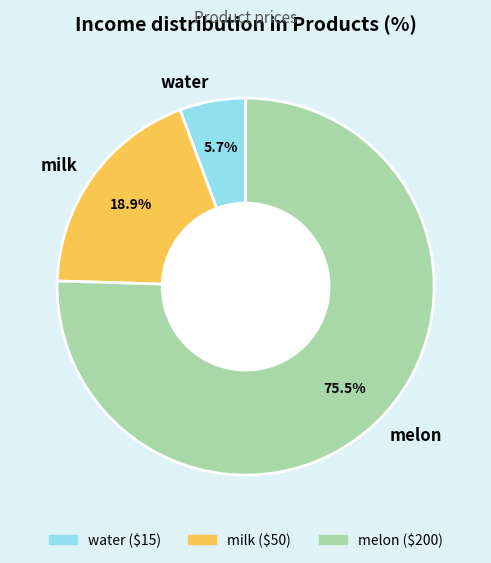

Which category has the smallest portion of the pie?

water